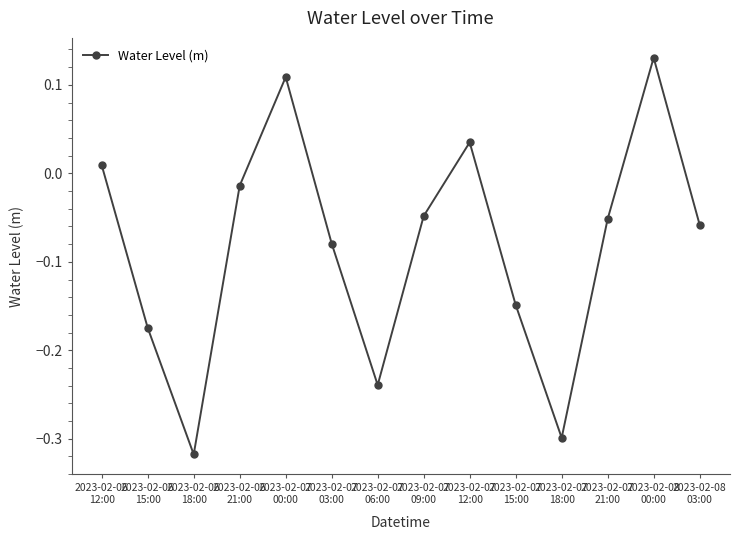

True or false: there are more than 1 points higher than both neighbors.

True